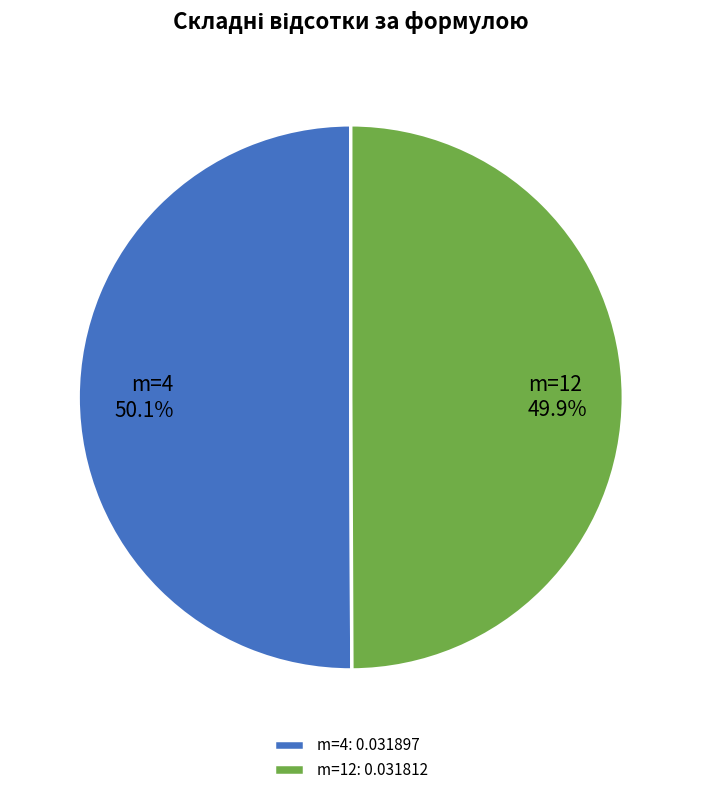

True or false: m=12 accounts for 55% of the total.

False